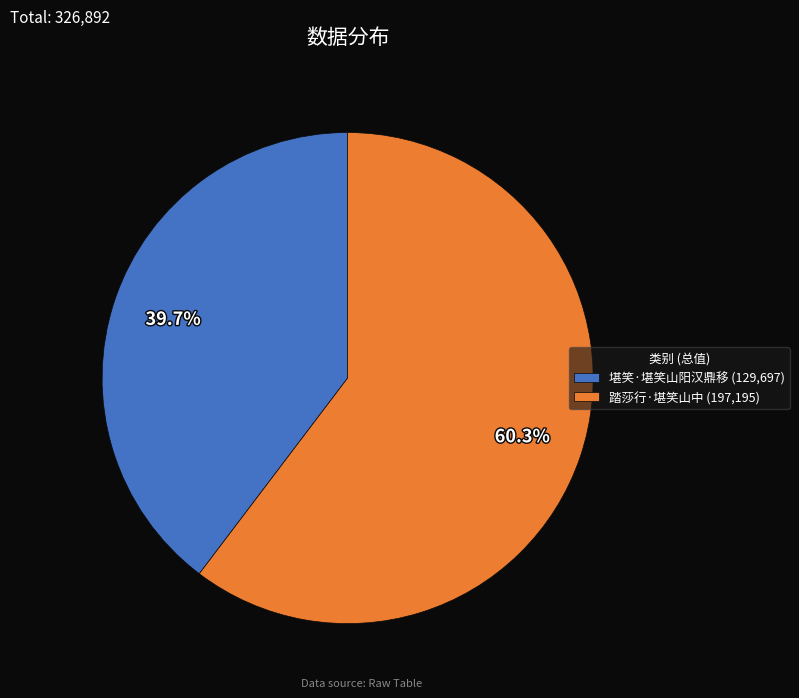

Approximately how many times larger is the value at 踏莎行·堪笑山中 (197,195) compared to 堪笑·堪笑山阳汉鼎移 (129,697)?

1.5